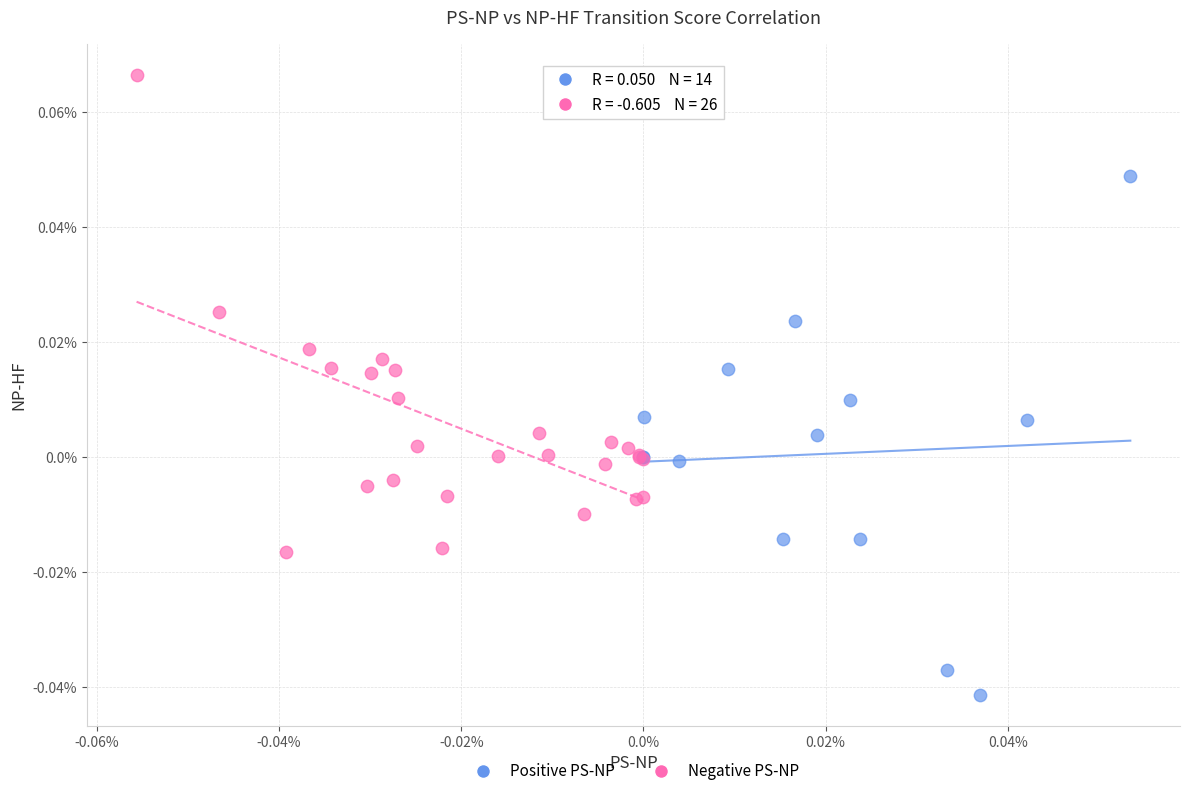

What are all the series names shown in the legend?

Positive PS-NP, Negative PS-NP